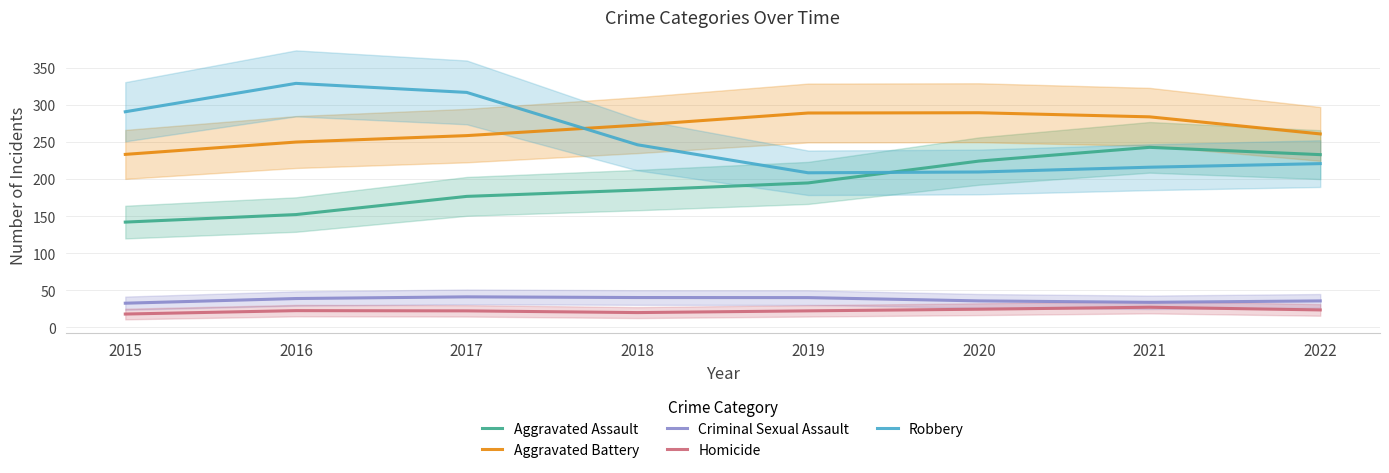

The Homicide series shows 8.9 at 2022. True or false?

False